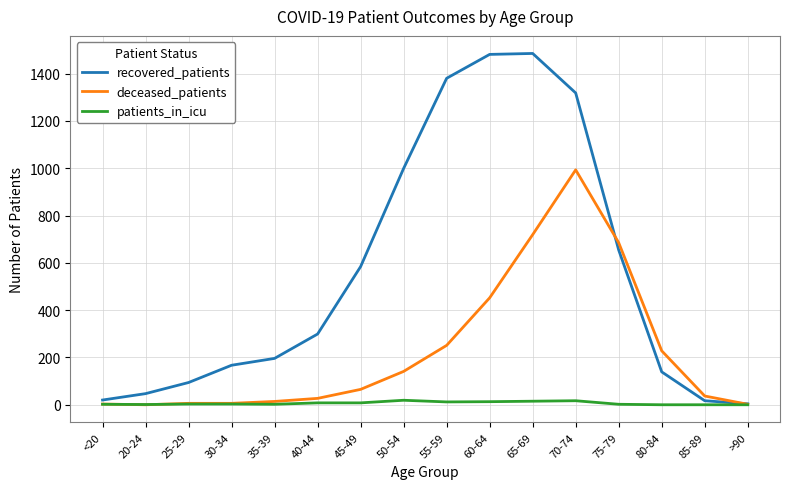

How many lines are shown in the chart?

3